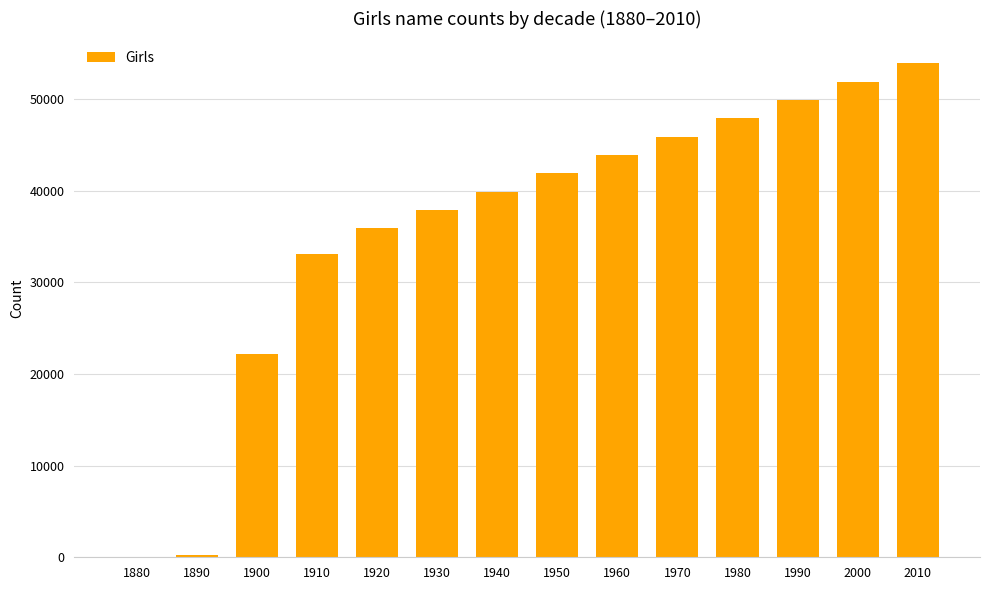

How many values are above zero?

13